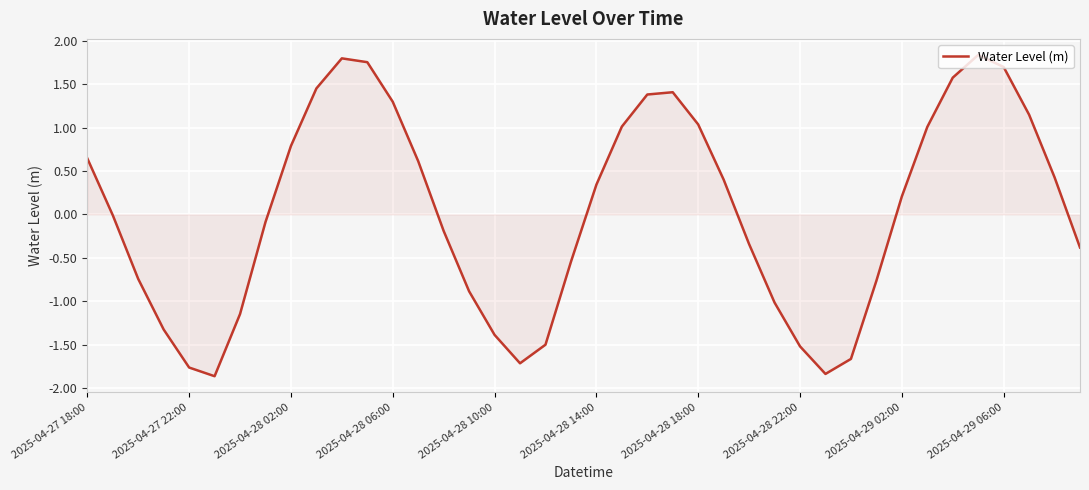

Where does the data first go above 0?

2025-04-27 18:00